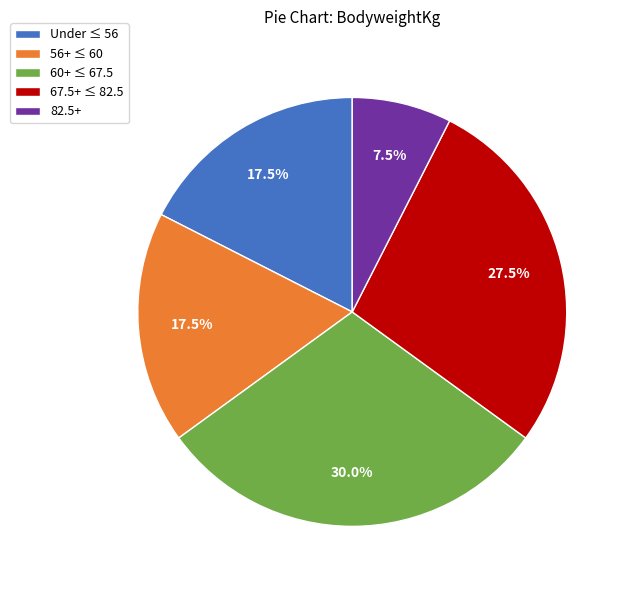

Does Under ≤ 56 represent more than half of the total?

No